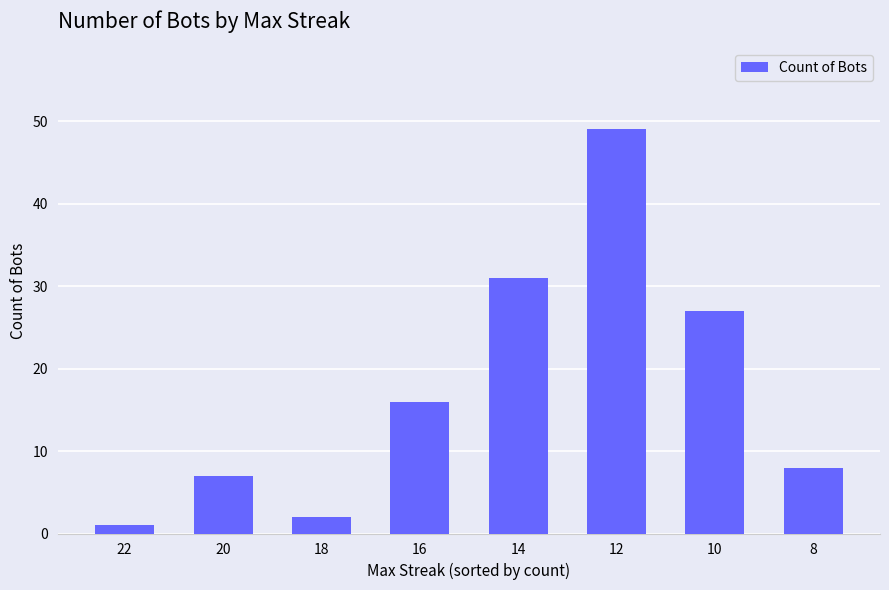

Where is the data nearest to the value 25?

10